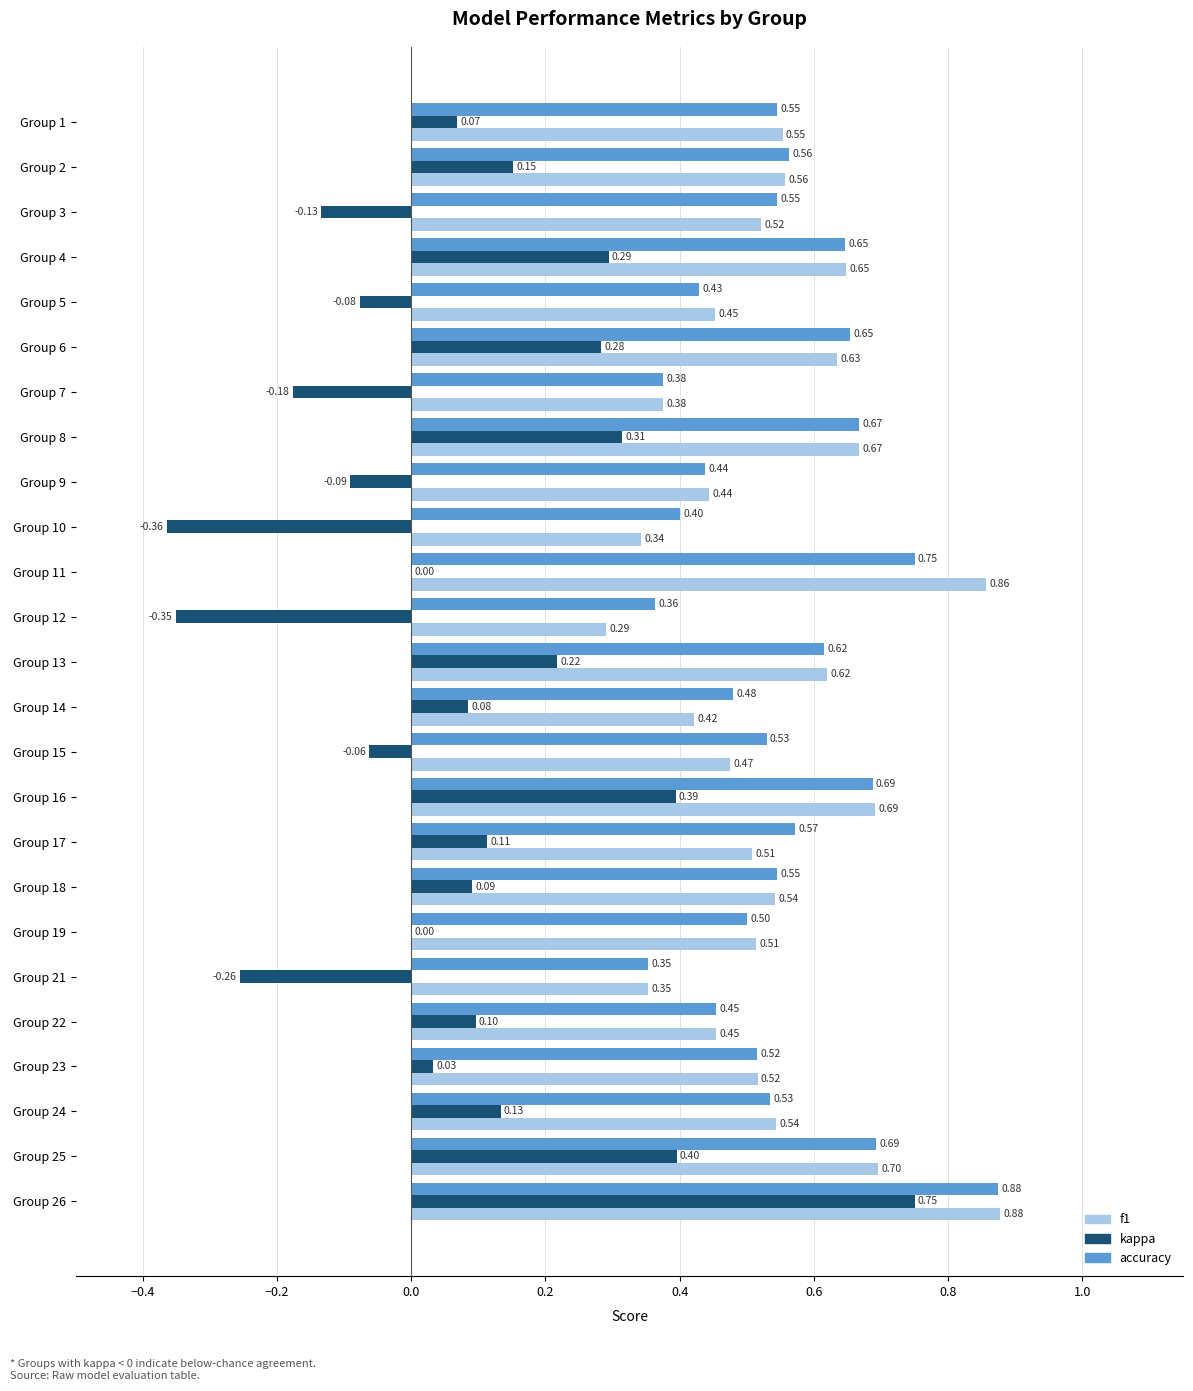

Between Group 15 and Group 16, which series saw the biggest shift?

kappa